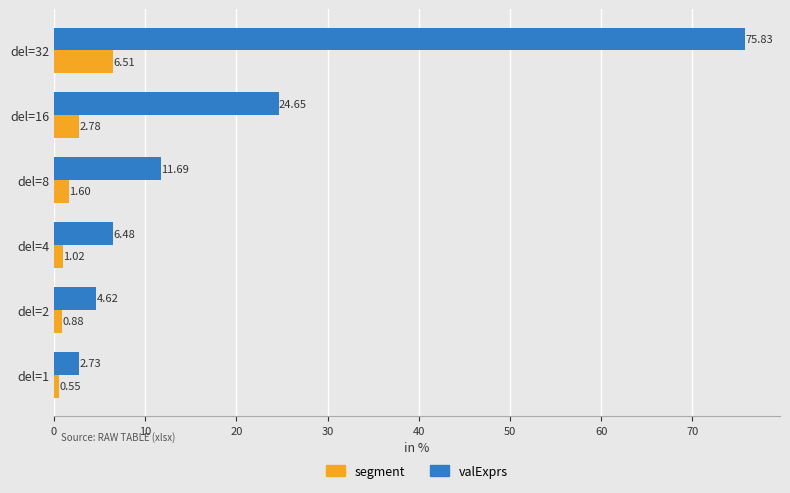

List the series in order of their peak value, lowest first.

segment, valExprs